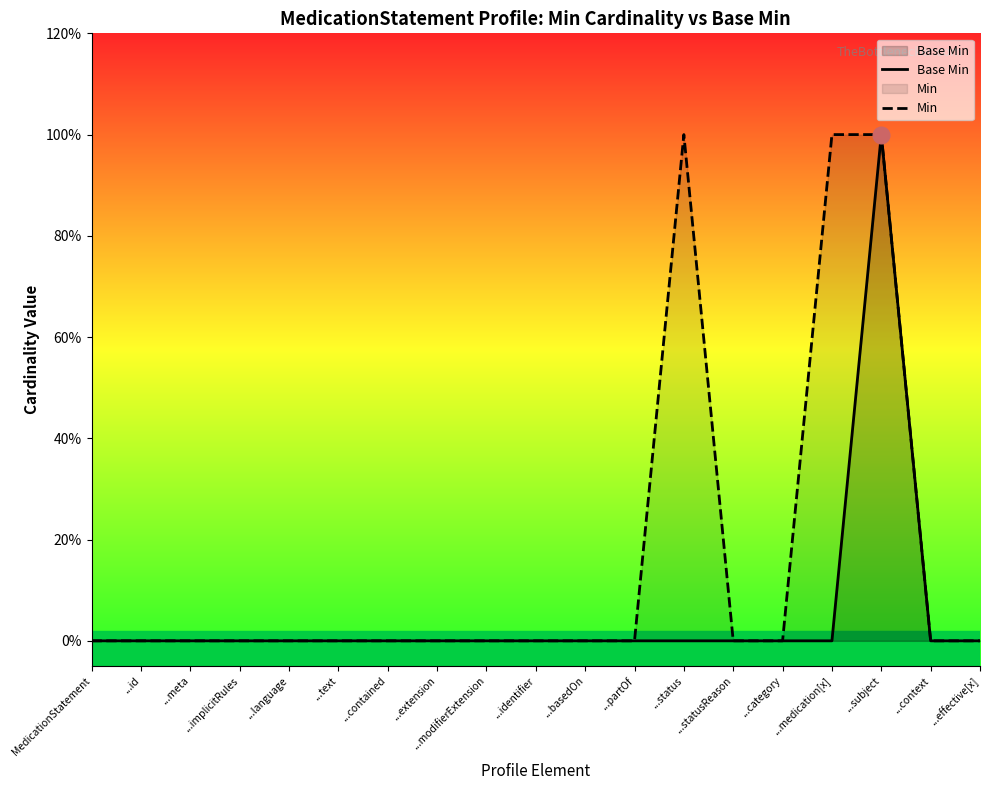

How many lines are shown in the chart?

2